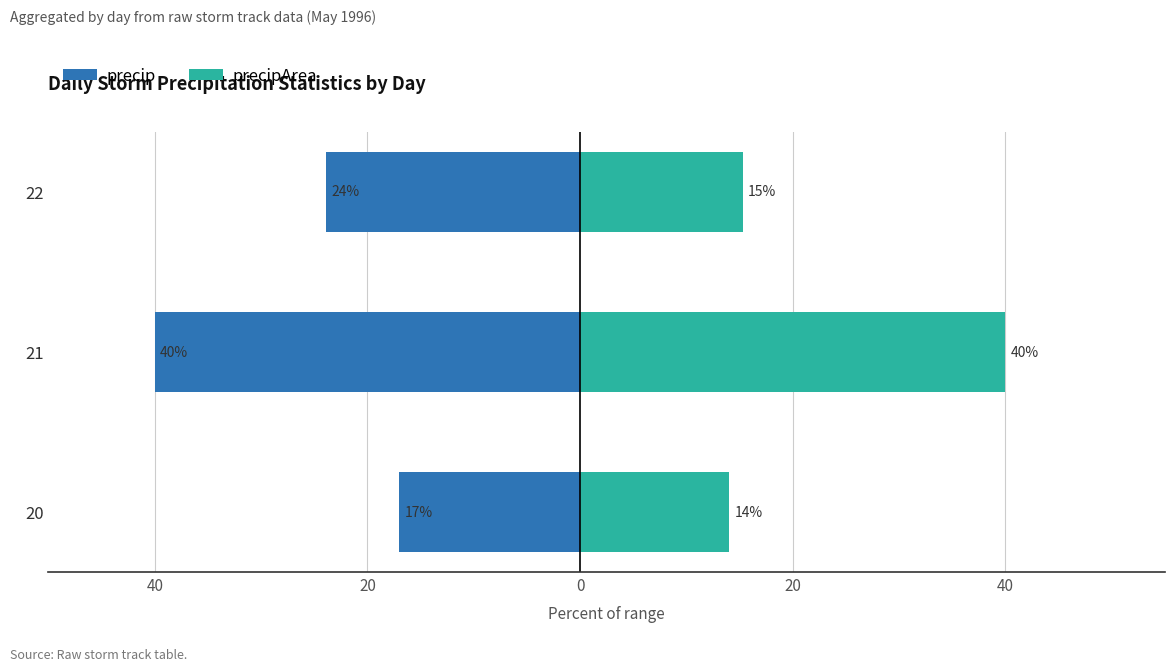

Reading left to right, list all the values displayed in this chart.

precip: -17.0	-40.0	-23.9
precipArea: 14.0	40.0	15.3